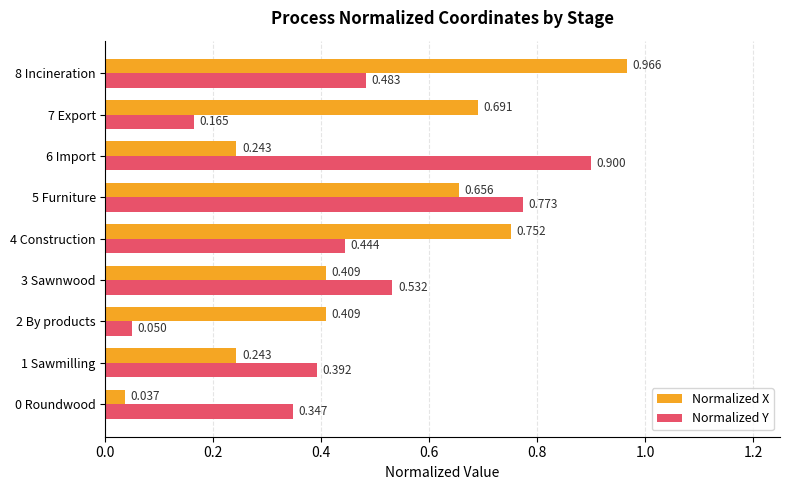

At 7 Export, list the series in order from smallest to largest.

Normalized Y, Normalized X